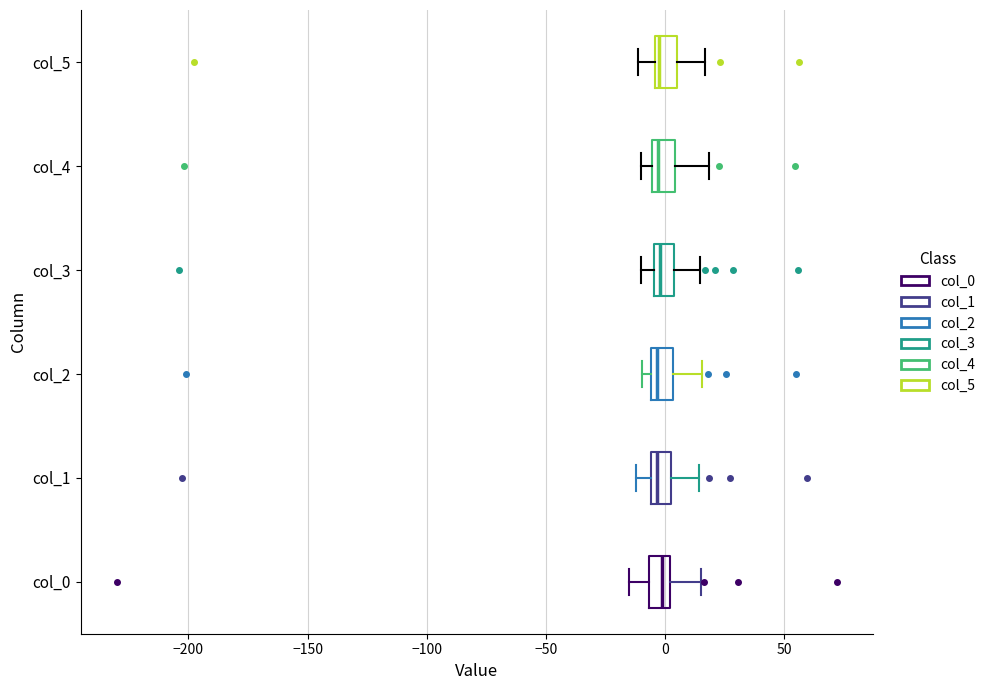

Reading bottom to top, transcribe this box plot: for each box, give where its median line is, the range the box spans, and where its two whiskers end, as read against the x-axis. The values are not printed on the chart, so give them approximately, as read against the axis.

col_0: median 0 (inside the box), box -5 to 0, whiskers -15 to 15
col_1: median -5 (just right of the box's left edge), box -5 to 5, whiskers -10 to 15
col_2: median -5 (just right of the box's left edge), box -5 to 5, whiskers -10 to 15
col_3: median 0, box -5 to 5, whiskers -10 to 15
col_4: median -5 (just right of the box's left edge), box -5 to 5, whiskers -10 to 20
col_5: median 0, box -5 to 5, whiskers -10 to 15